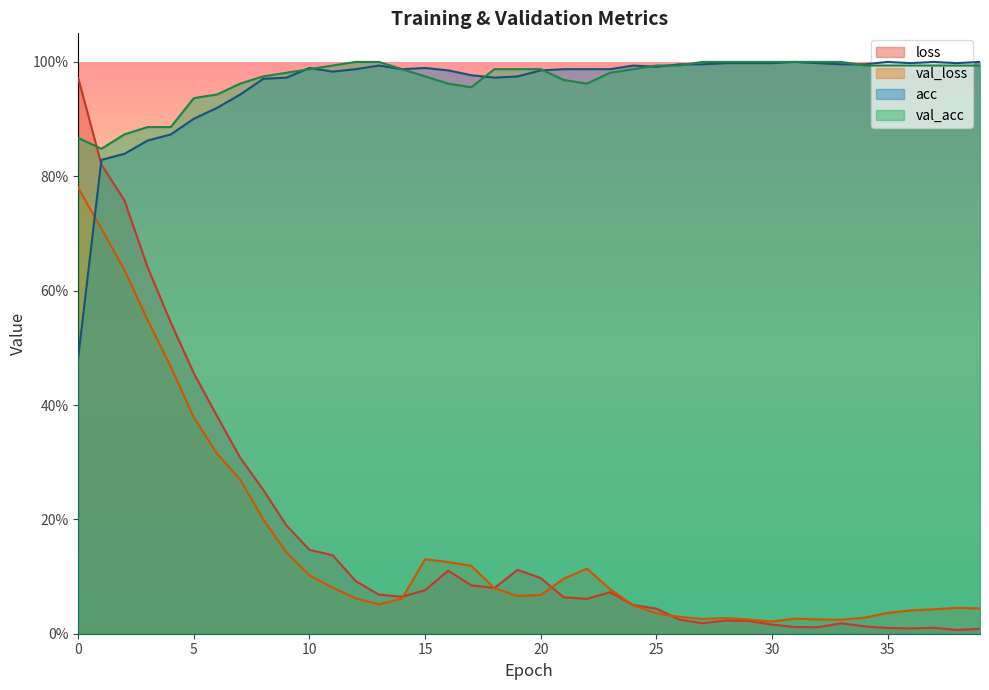

The value of val_acc at 18 is 1.6. True or false?

False